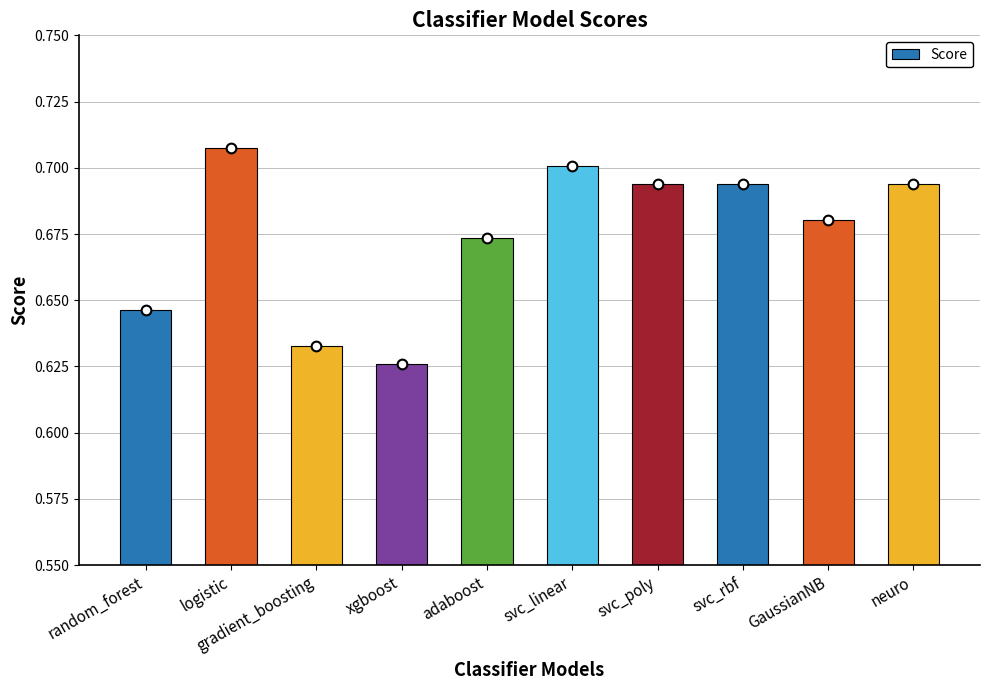

Count the values in the range 0 to 1.

10